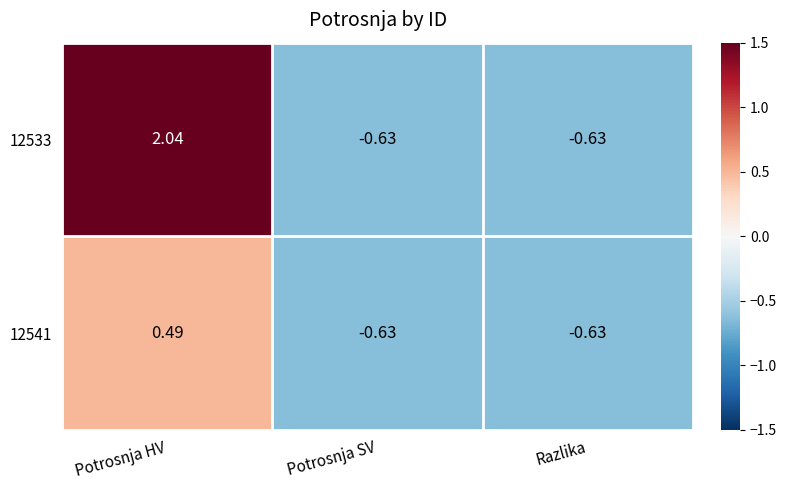

Which category has the highest value in the 12533 series?

Potrosnja HV